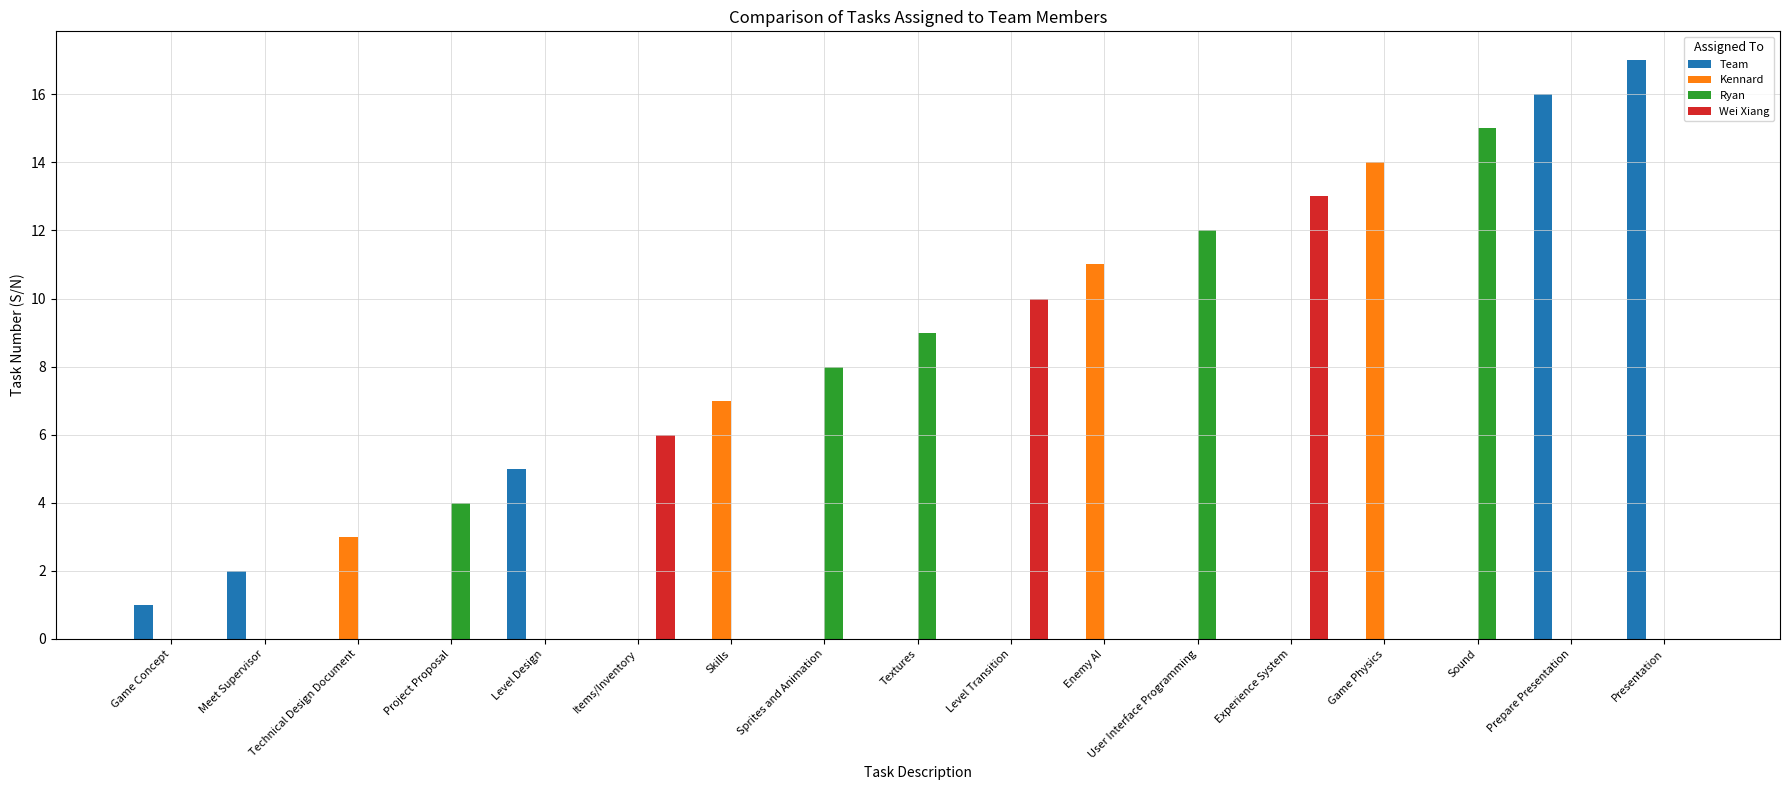

How many groups of bars are there?

17